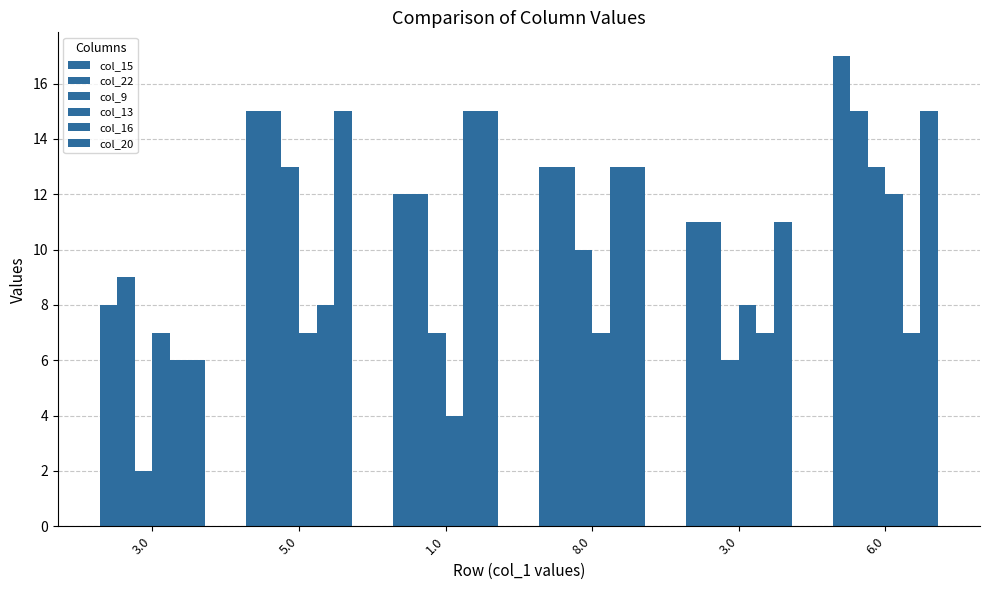

How many bars are there in each group?

6